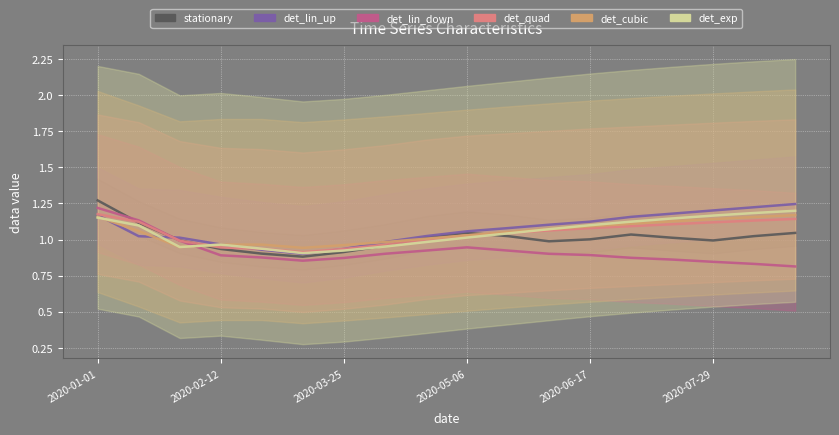

Where do det_cubic and det_exp first cross each other?

2020-01-01 and 2020-02-12